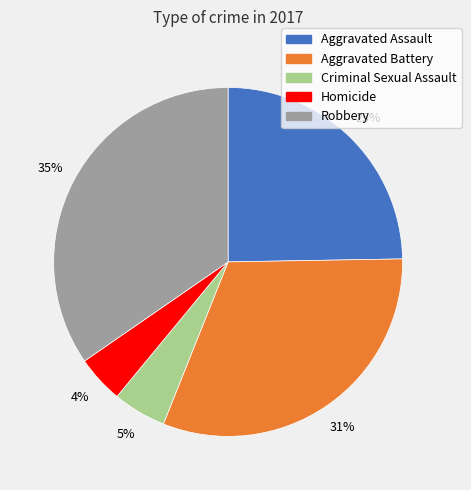

How many slices are in this pie chart?

5